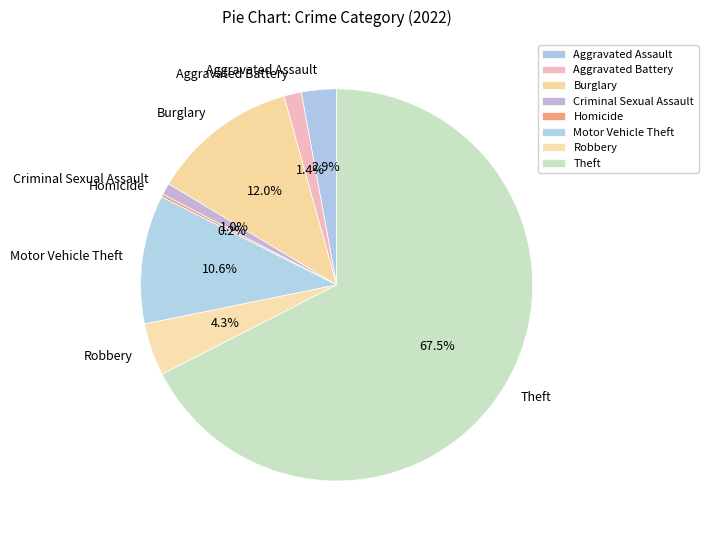

Which slice is the largest?

Theft